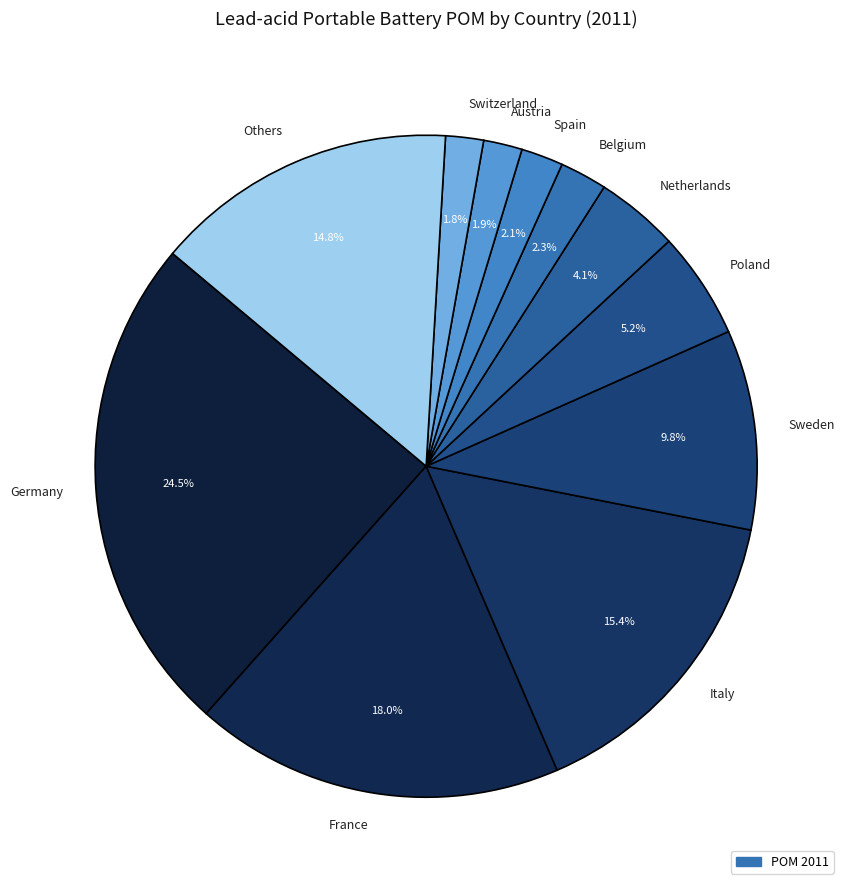

What is the largest slice in the pie chart?

Germany